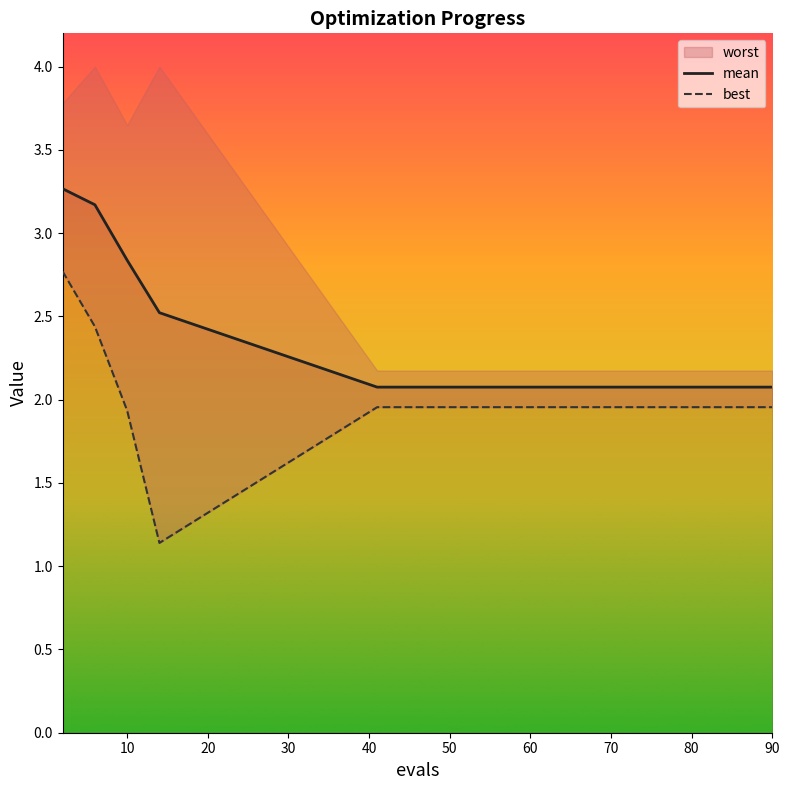

Reading left to right, what are all the values shown in this chart?

mean: 3.3	3.2	2.8	2.5	2.1	2.1	2.1	2.1	2.1	2.1	2.1	2.1	2.1	2.1	2.1
best: 2.8	2.4	1.9	1.1	2.0	2.0	2.0	2.0	2.0	2.0	2.0	2.0	2.0	2.0	2.0